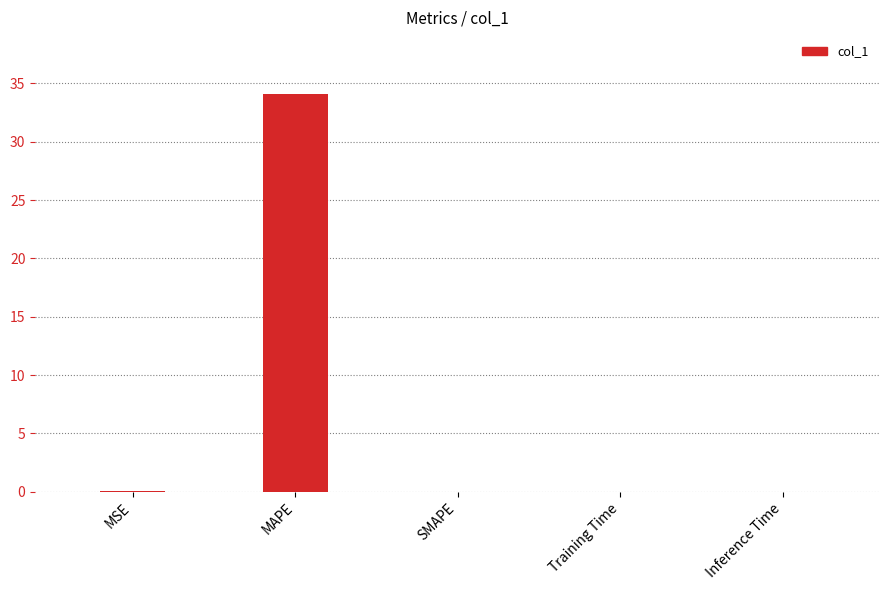

What is the greatest value displayed?

34.1